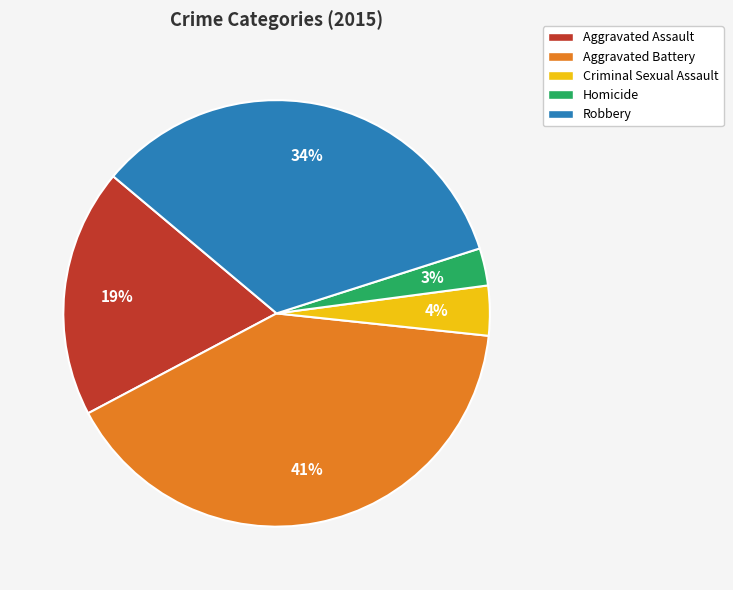

True or false: Aggravated Battery accounts for 51% of the total.

False